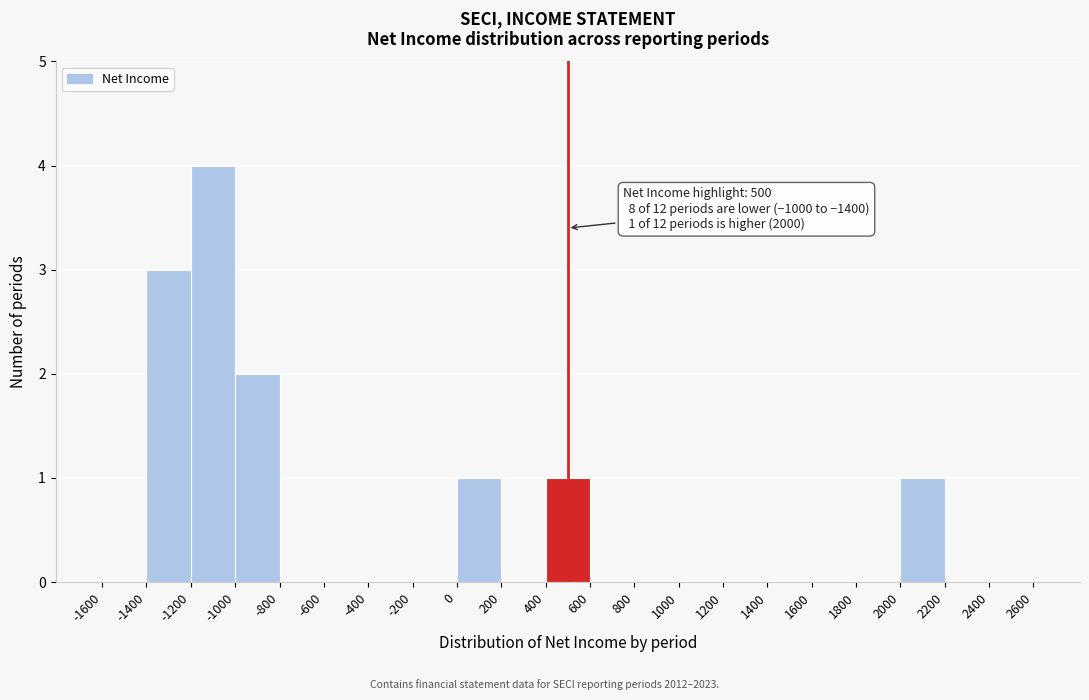

Which range on the x-axis has the tallest bar?

-1200 to -1000